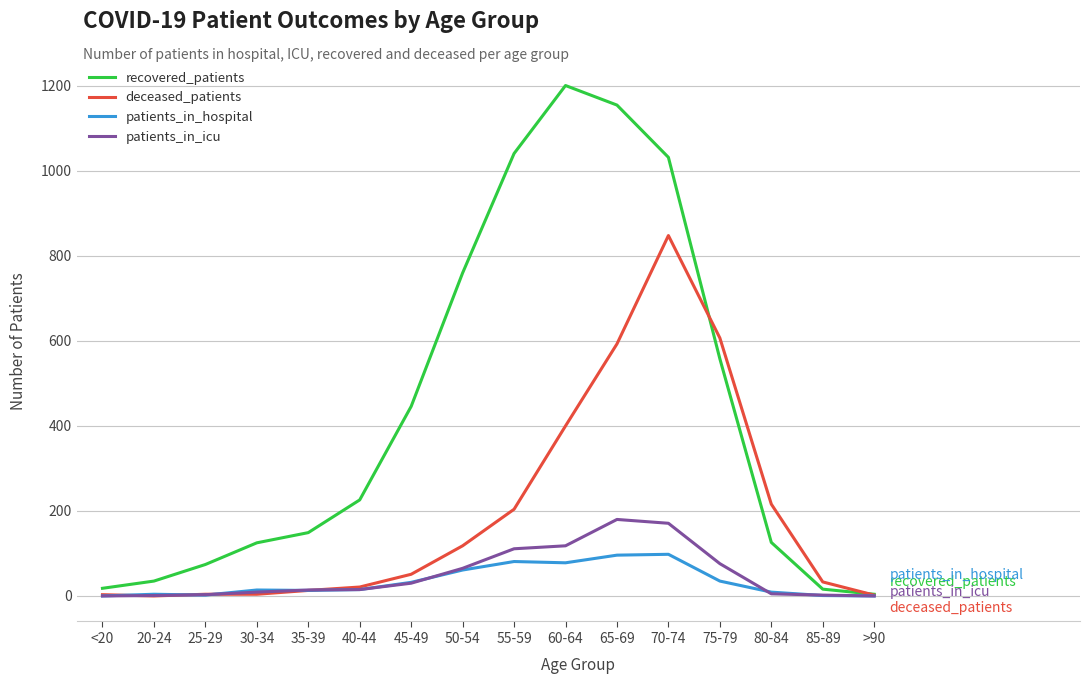

List the series in order of their peak value, lowest first.

patients_in_hospital, patients_in_icu, deceased_patients, recovered_patients